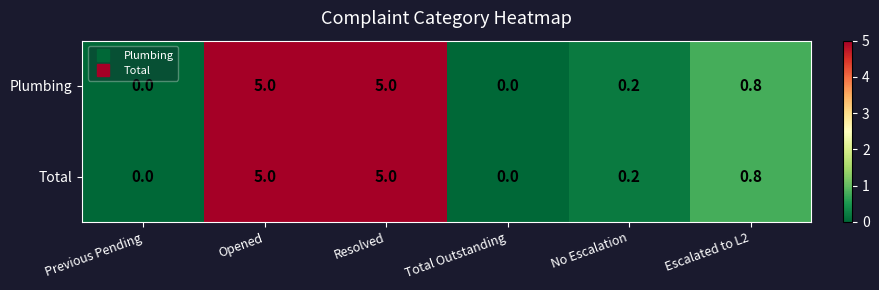

What is the maximum value shown in the chart?

5.0